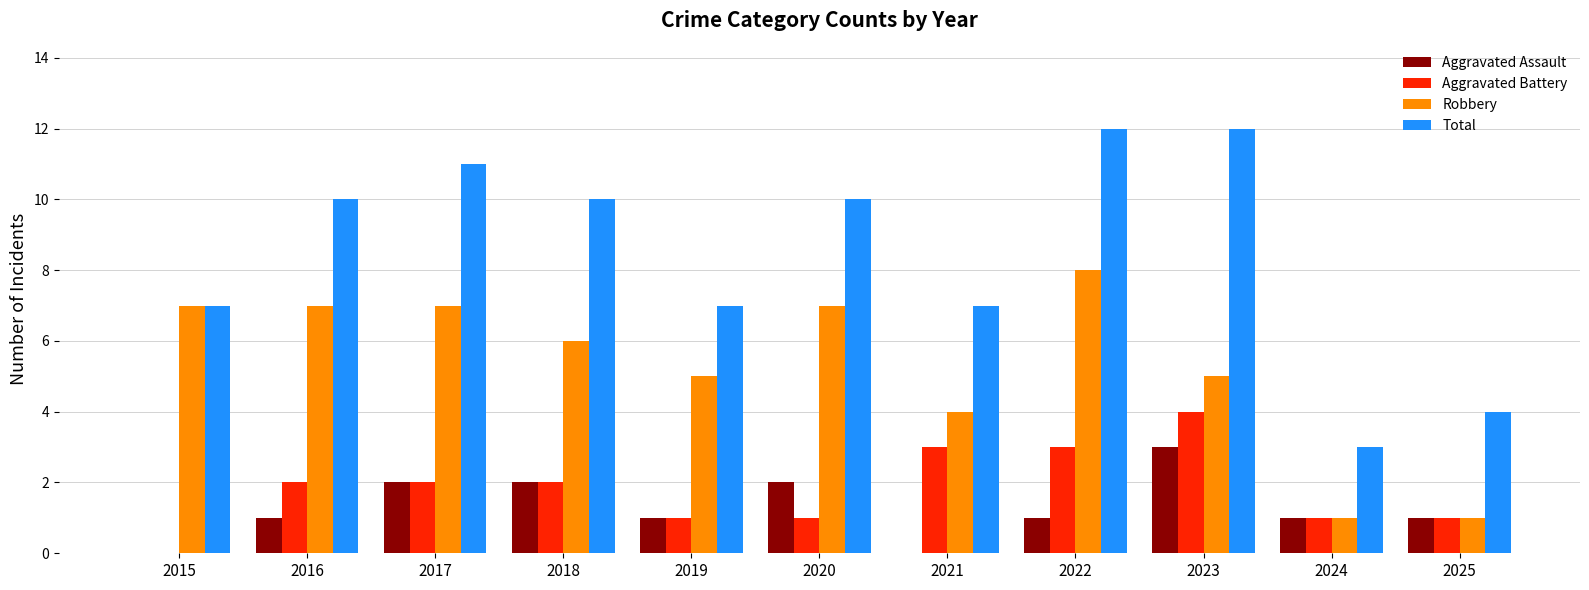

True or false: Robbery has a value of 2 at 2023.

False